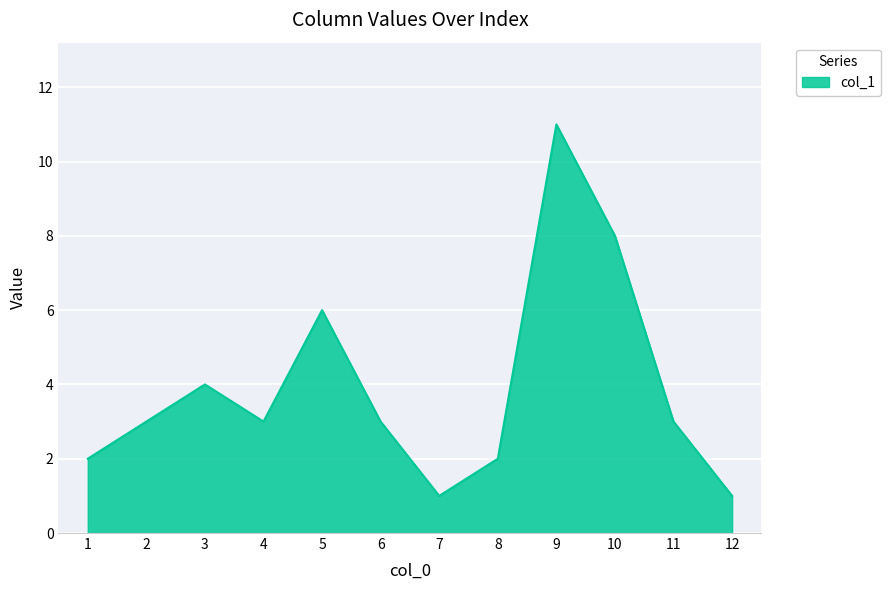

The chart shows a value of 1 at 8. True or false?

False